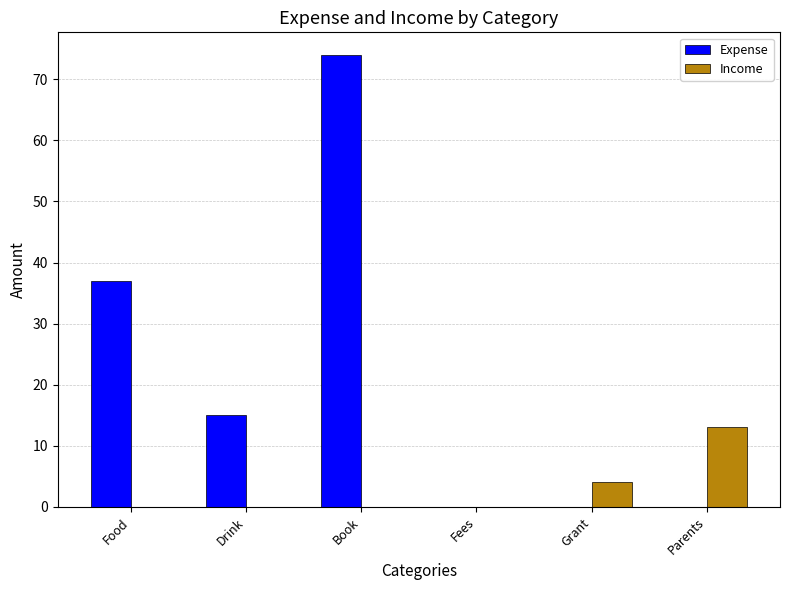

What is the sum of all Income values?

17